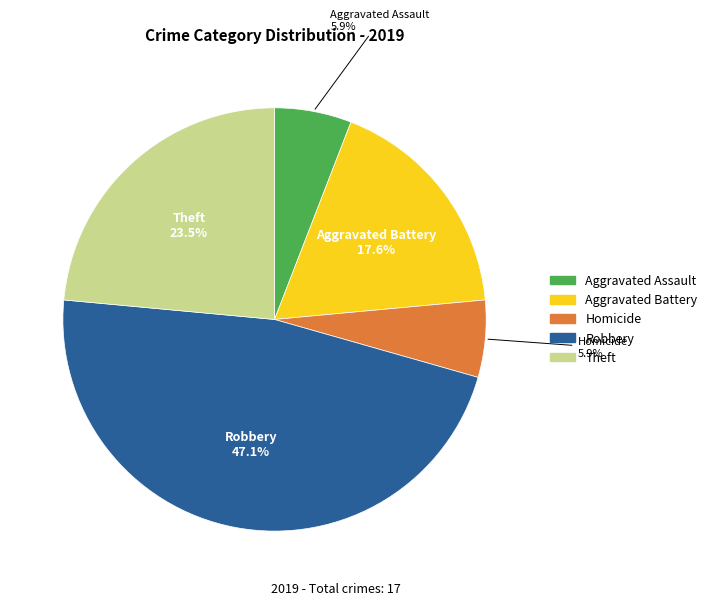

Does any single category account for the majority?

No